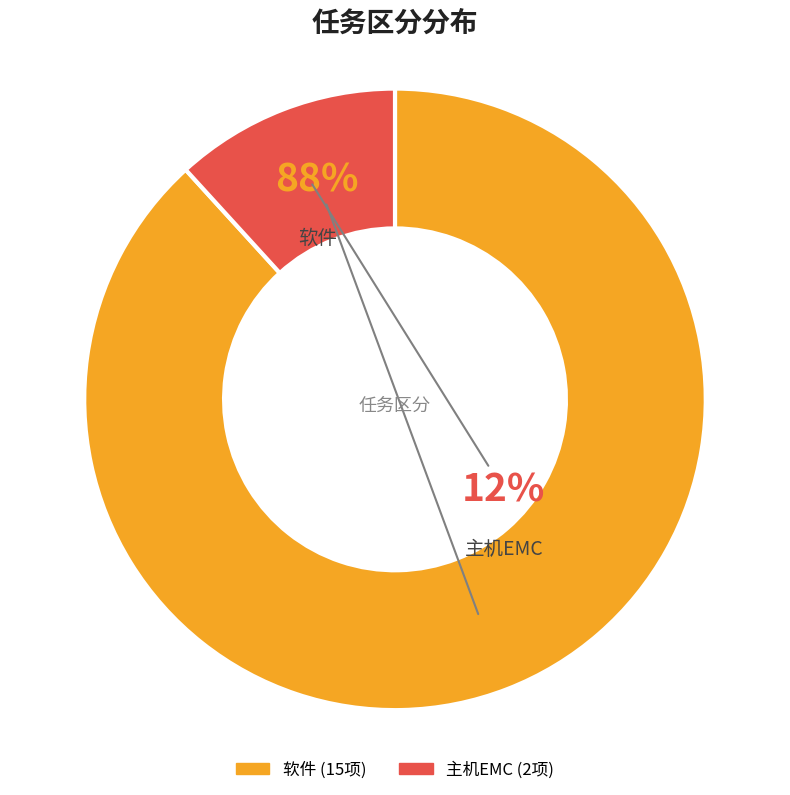

What is the ratio of the value at 软件 to the value at 主机EMC?

7.5